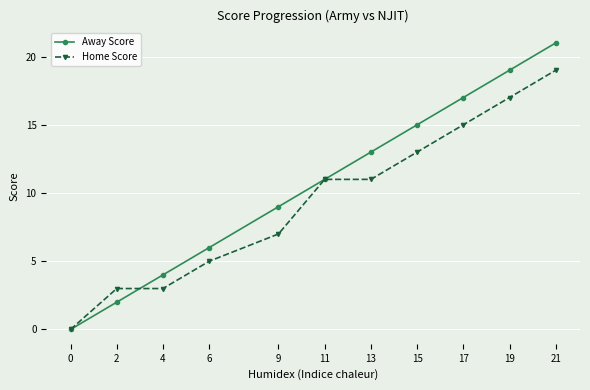

Reading left to right, what are all the values shown in this chart?

Away Score: 0	2	4	6	9	11	13	15	17	19	21
Home Score: 0	3	3	5	7	11	11	13	15	17	19